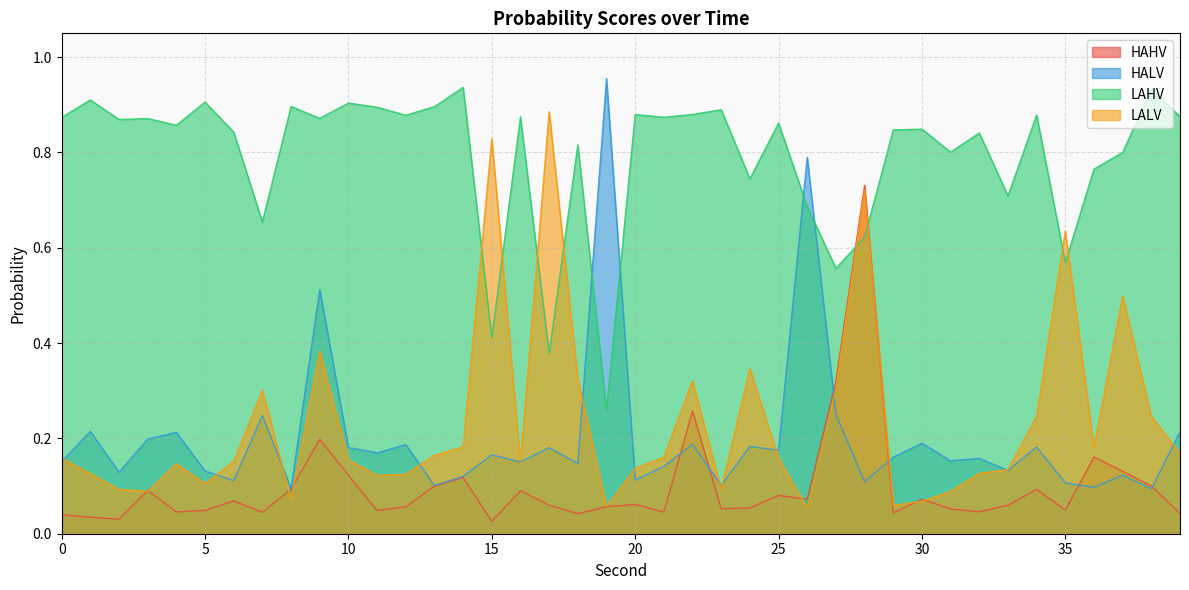

What is the approximate value of HAHV at 23?

0.1